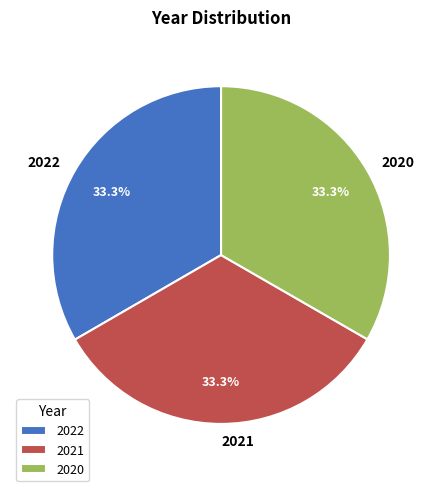

Is there a majority slice in this chart?

No